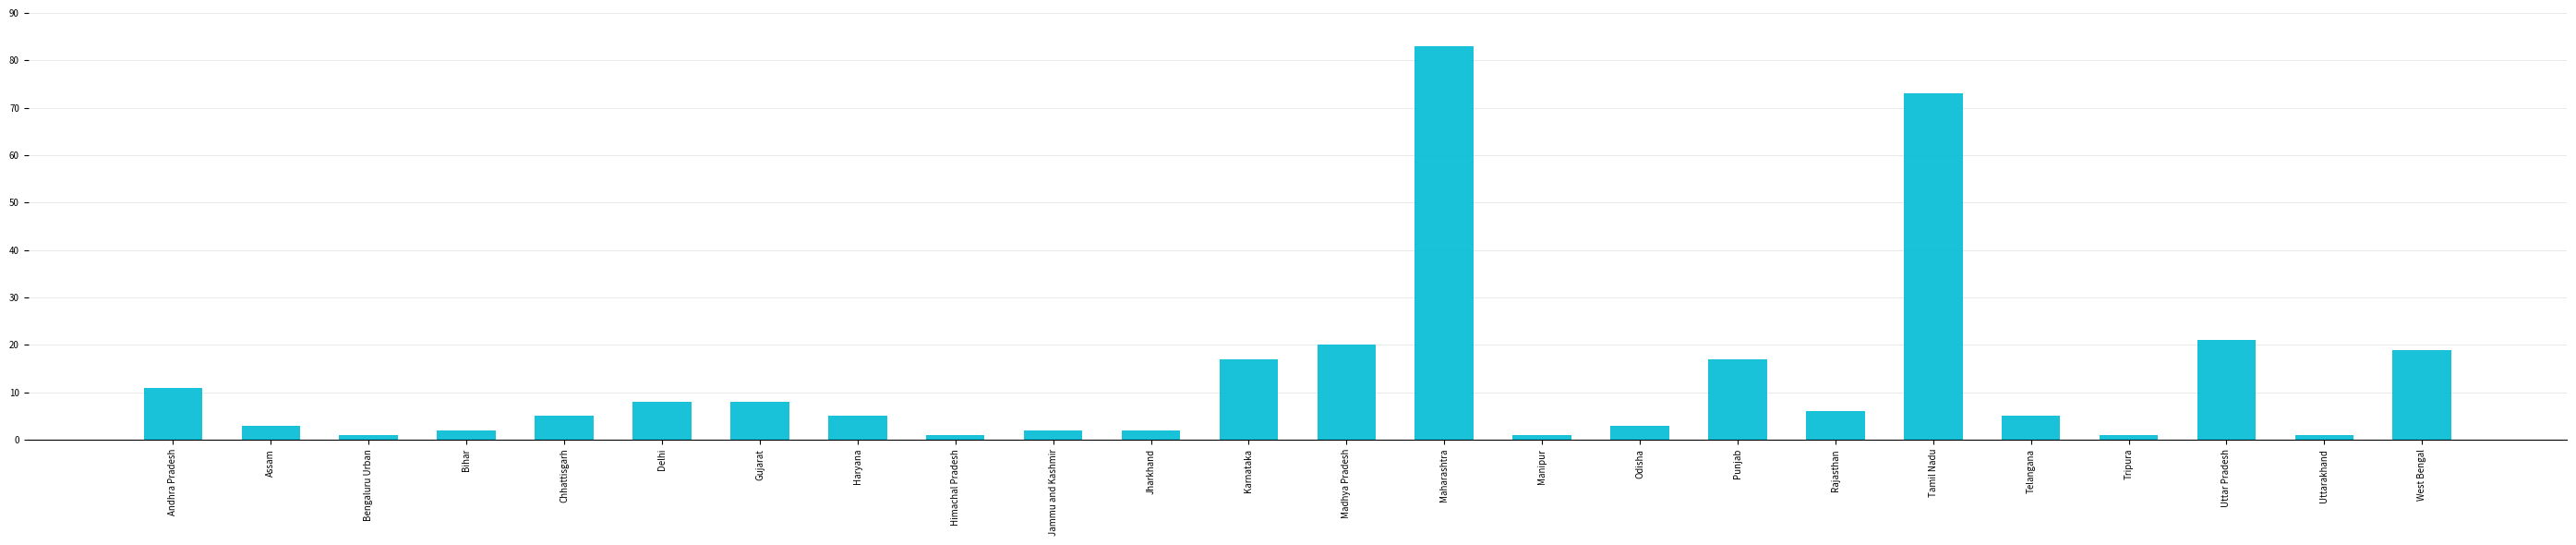

How many bars are there in total?

24